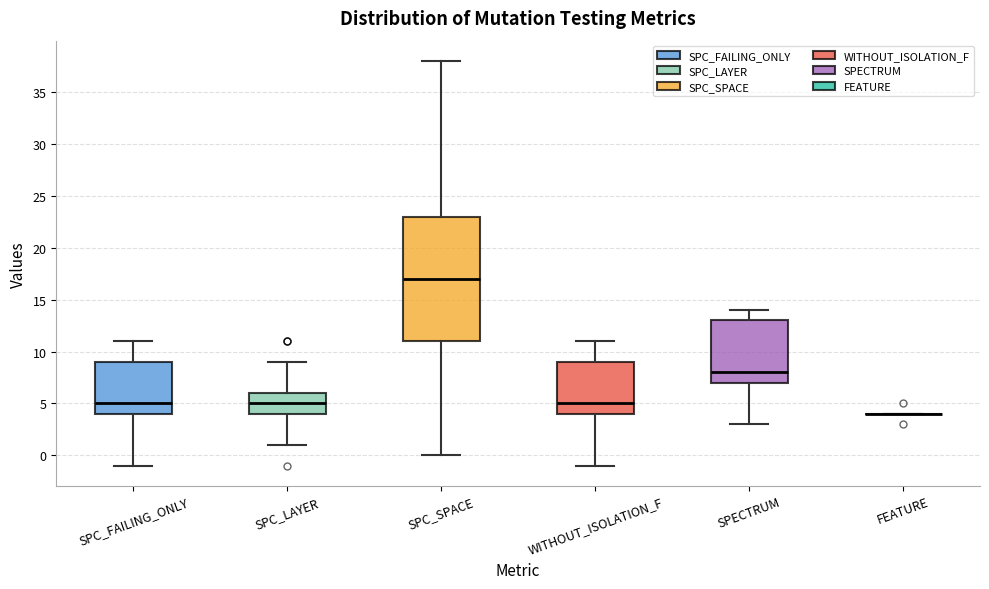

Where does the lower whisker of the box for SPC_SPACE end on the y-axis? The values are not printed on the chart, so give them approximately, as read against the axis.

0